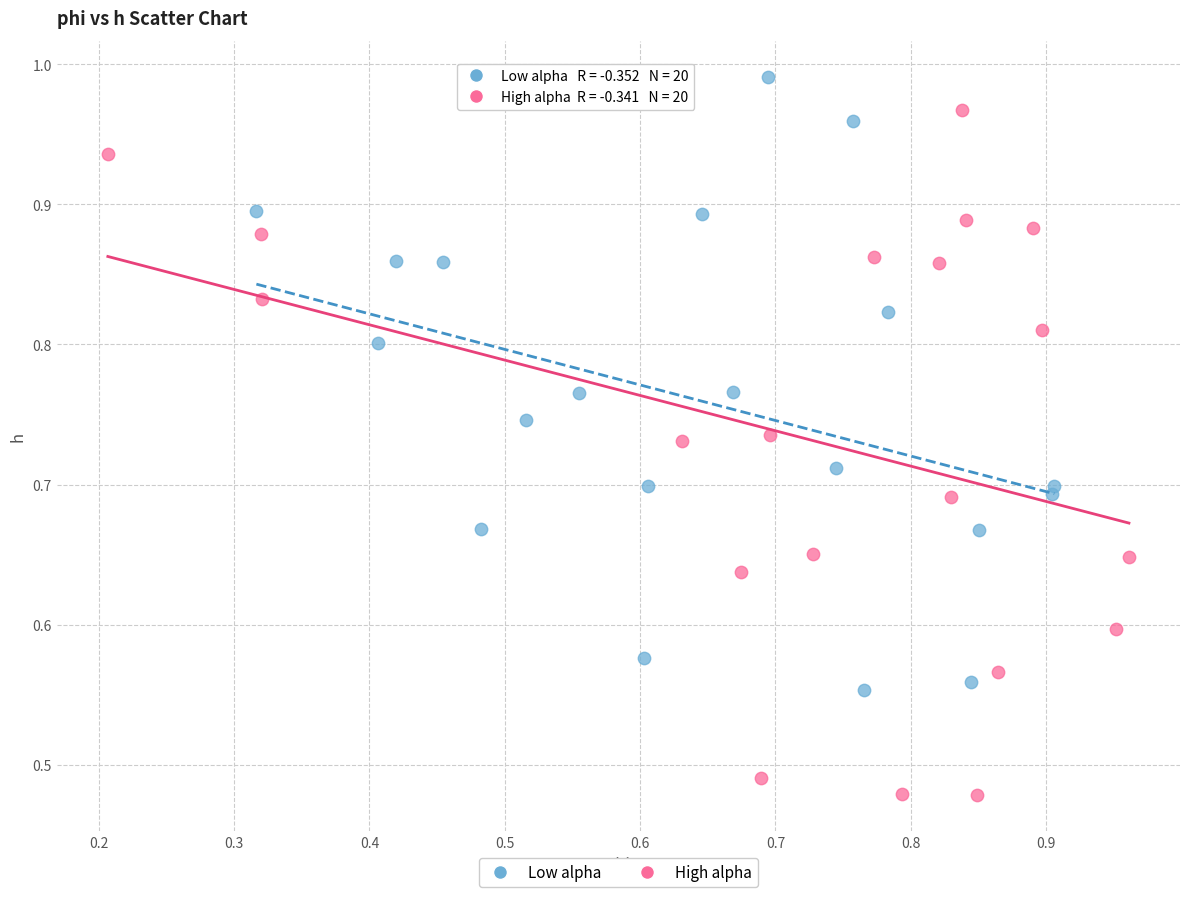

Which series has the largest Y range (max minus min)?

High alpha